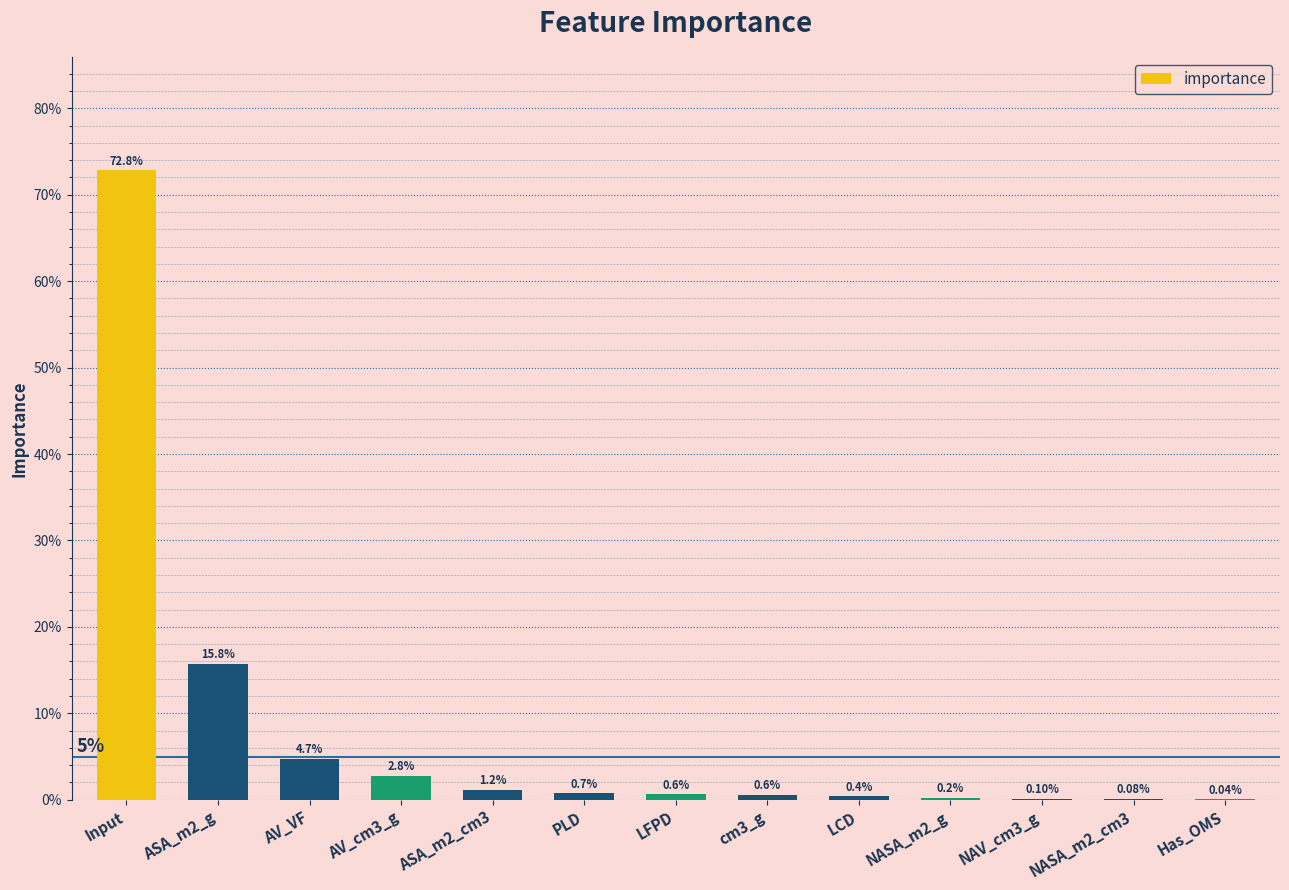

What is the average value?

0.1